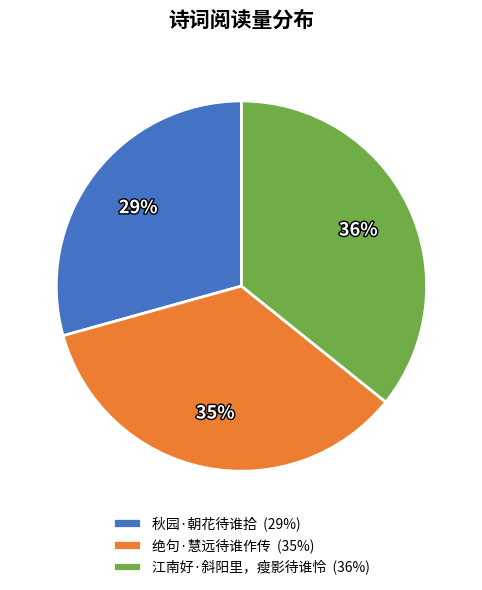

Is there a majority slice in this chart?

No